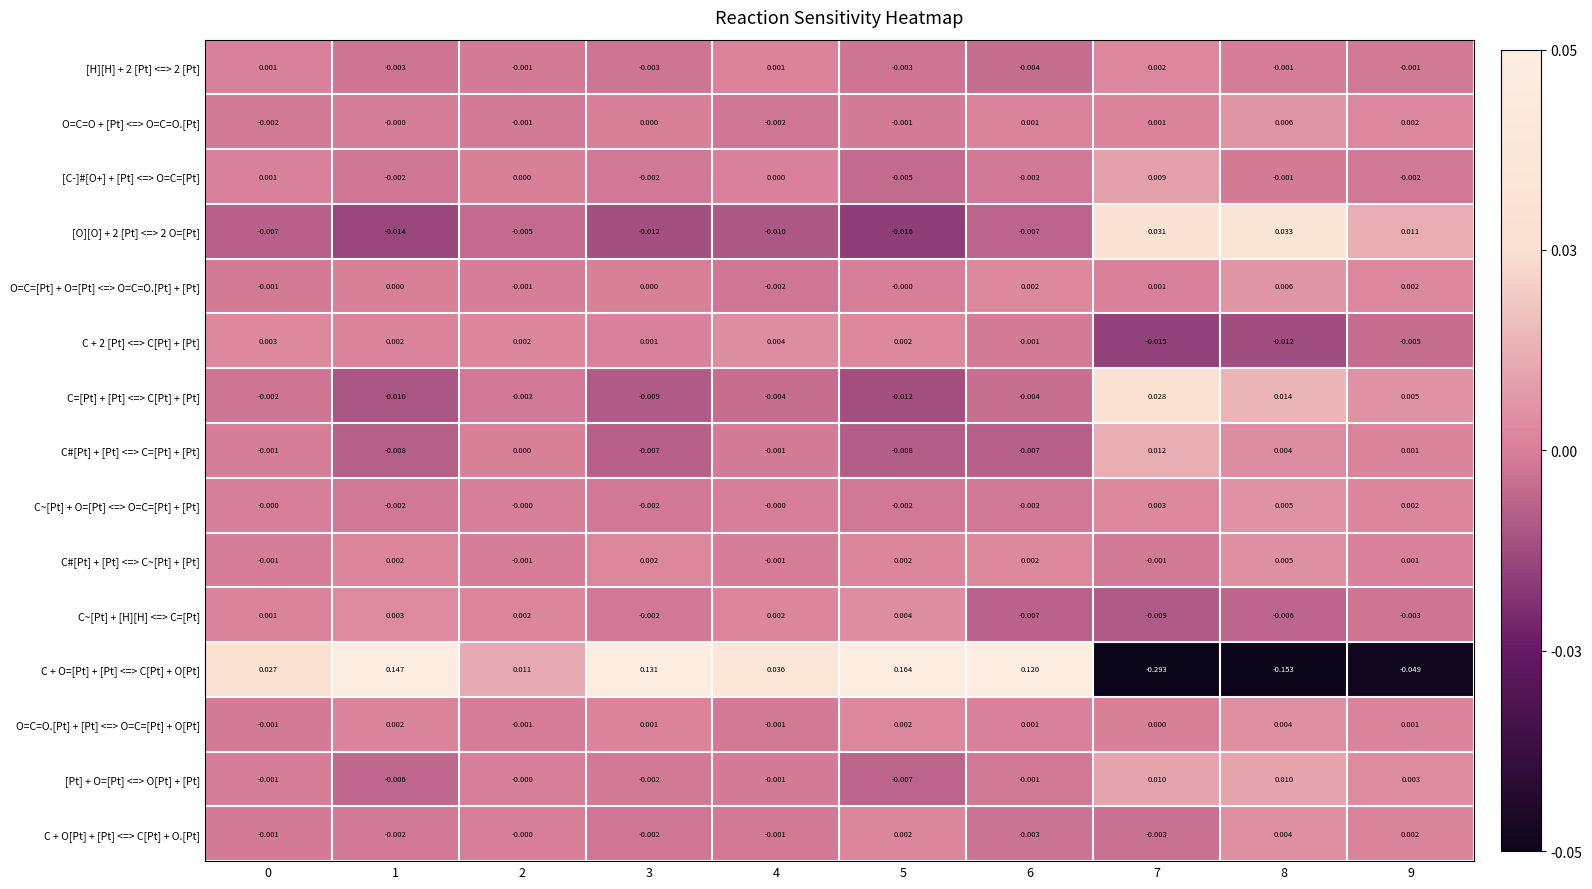

Which series has the largest range (max minus min)?

C + O=[Pt] + [Pt] <=> C[Pt] + O[Pt]